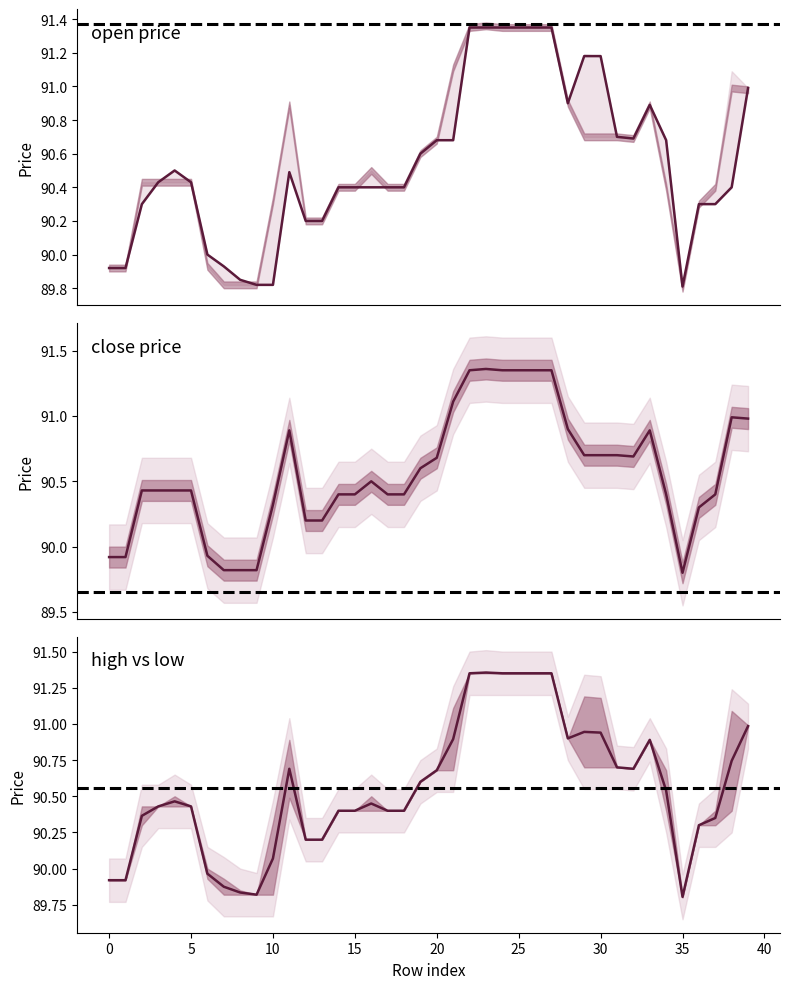

What is the maximum value shown in the chart?

91.4